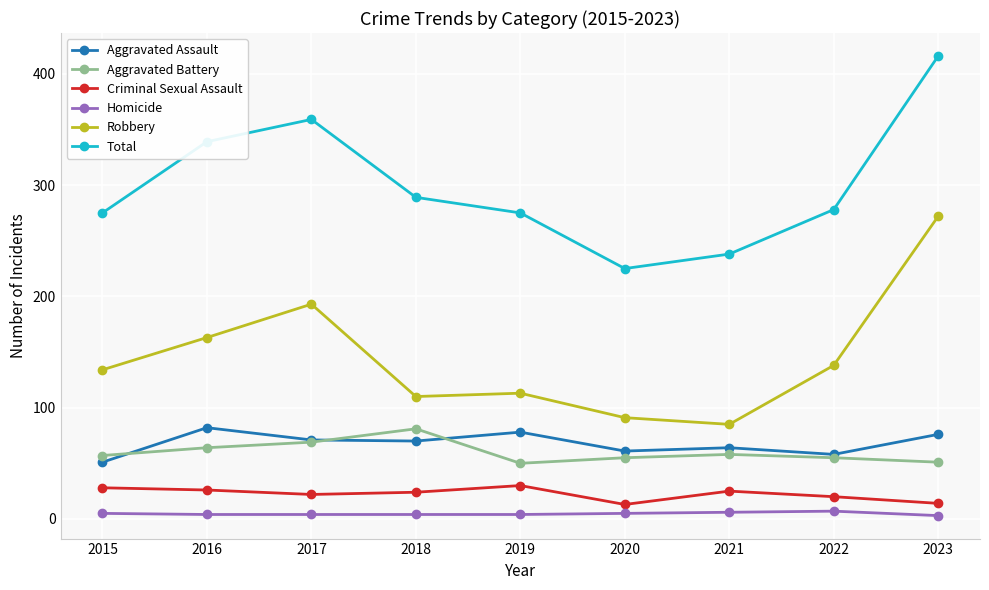

True or false: Aggravated Battery has more than 0 interior local peaks.

True